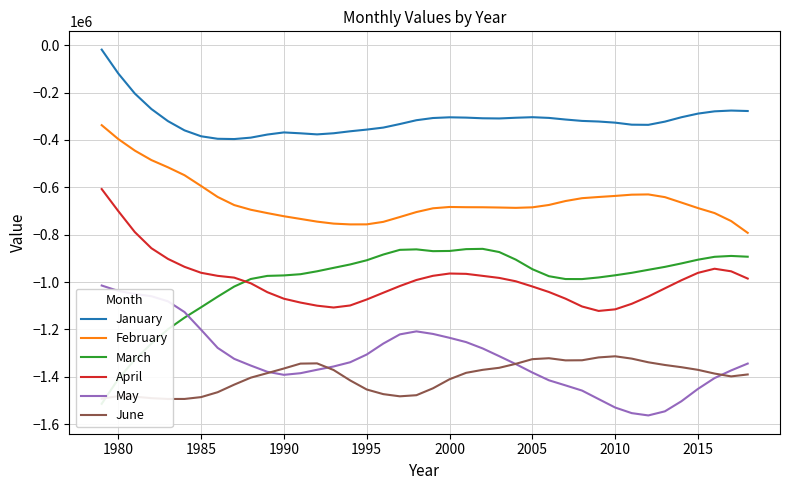

True or false: January and February cross at least once.

False